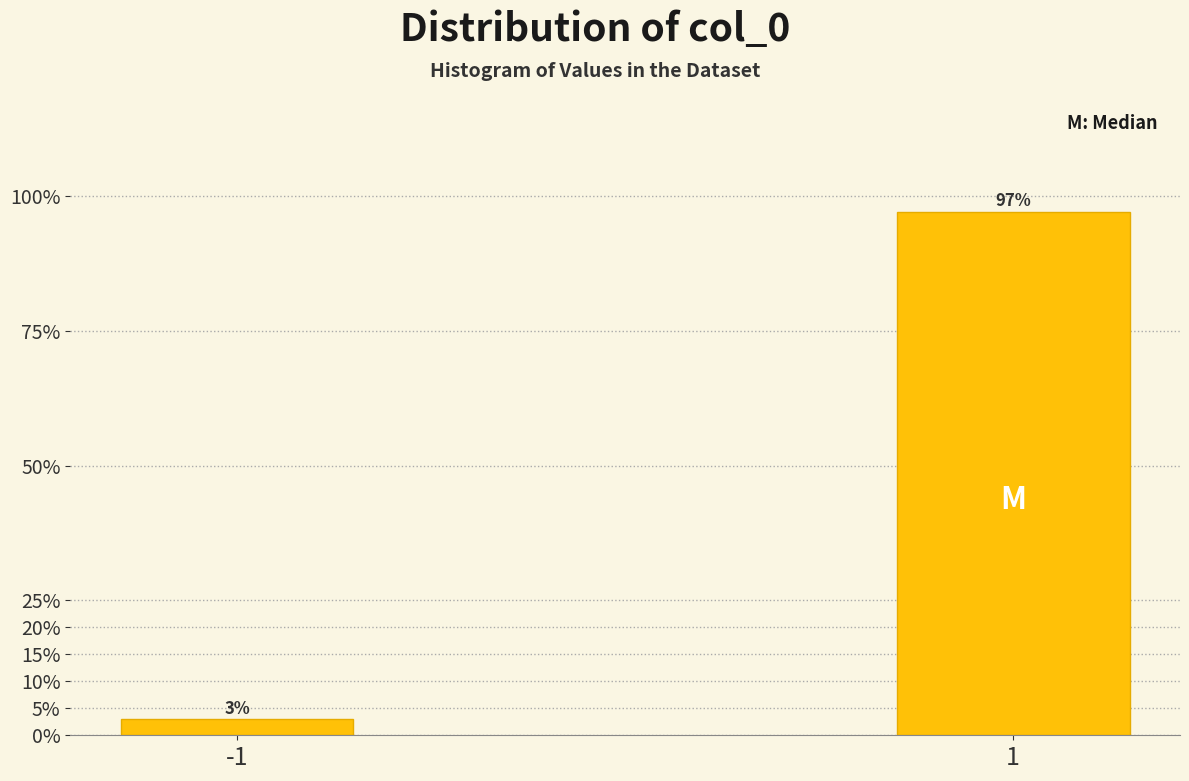

Reading left to right, list all the values displayed in this chart.

-1=3.0	1=97.0